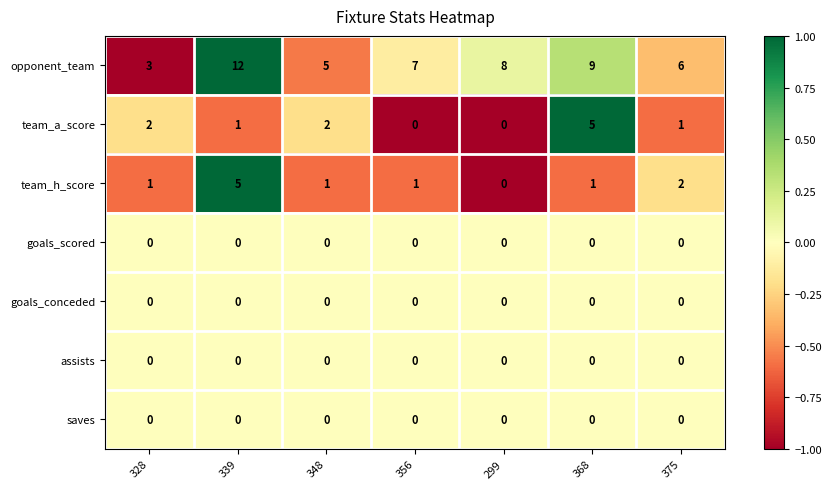

What is the sum of the opponent_team values at 356 and 328?

10